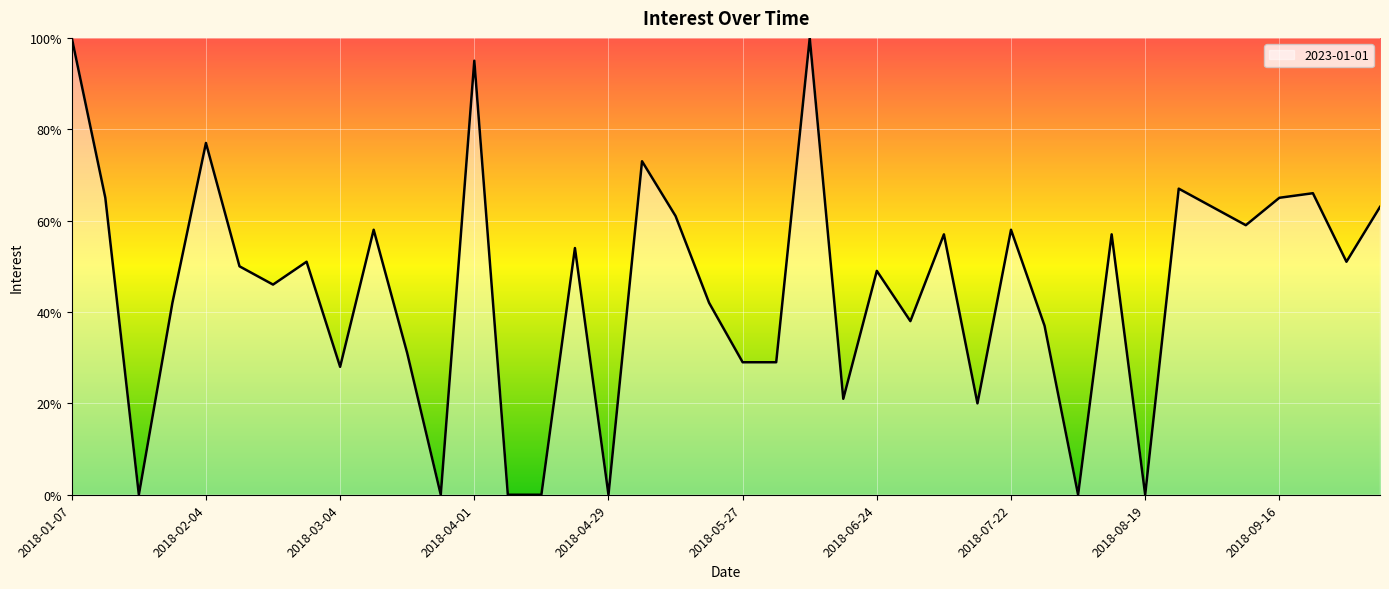

Does the chart have visible grid lines?

Yes